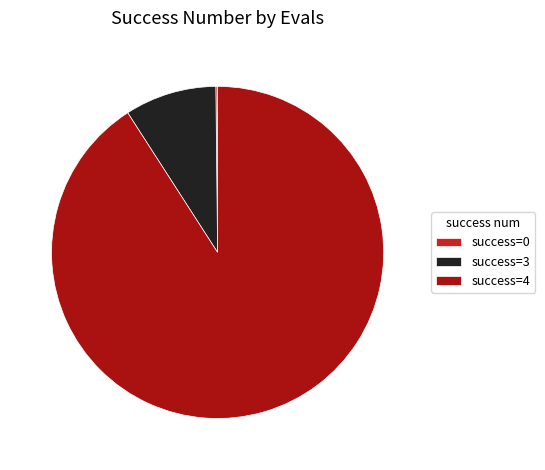

Is the sum of success=3 and success=4 greater than half?

Yes